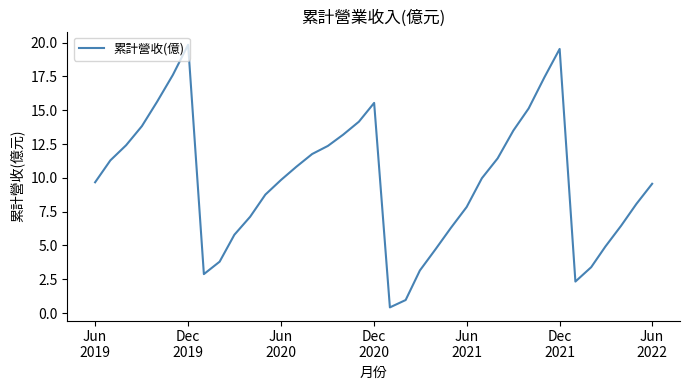

What is the greatest value displayed?

19.8